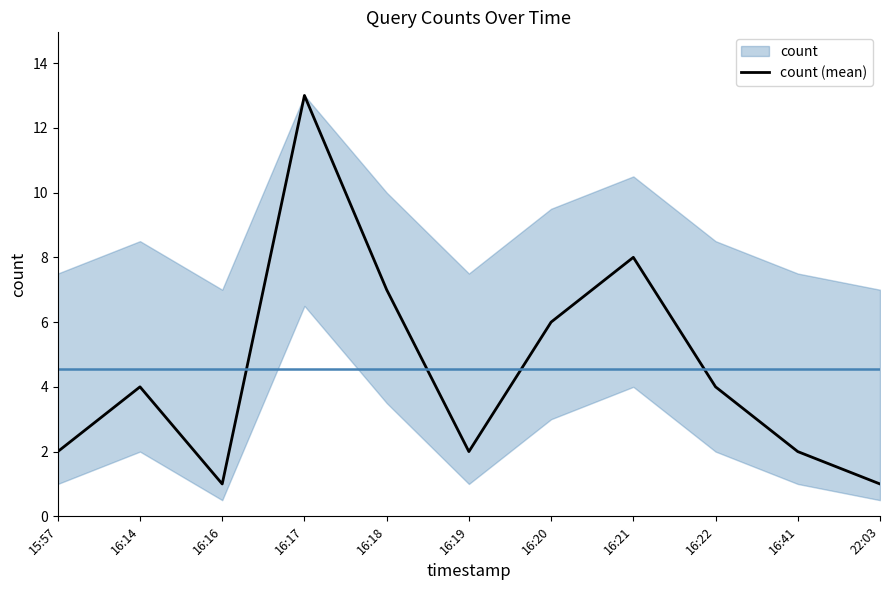

True or false: the data has more than 2 interior local peaks.

True